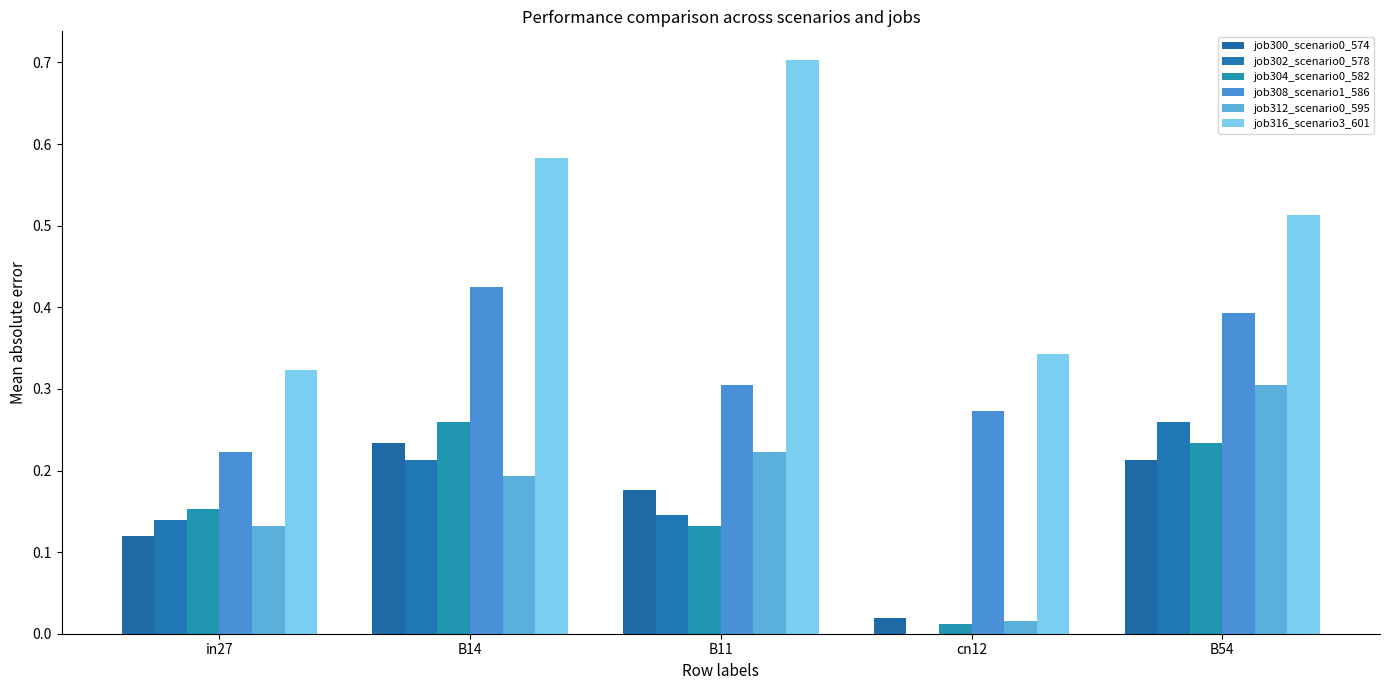

What is the sum of the job302_scenario0_578 values at B54 and B14?

0.5